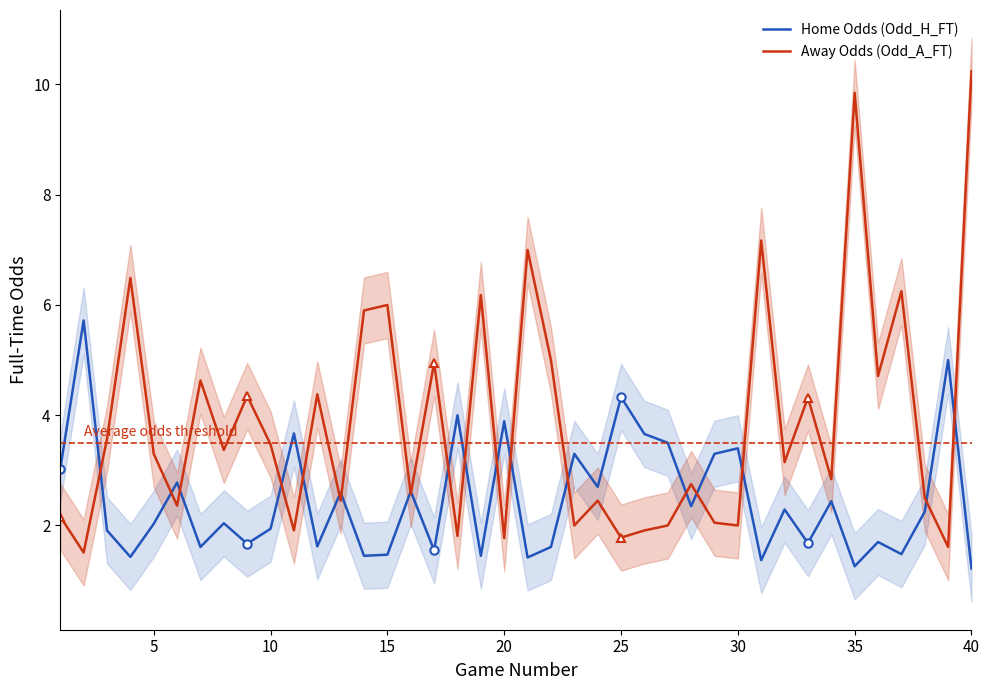

What is the sum of all Home Odds (Odd_H_FT) values?

98.7